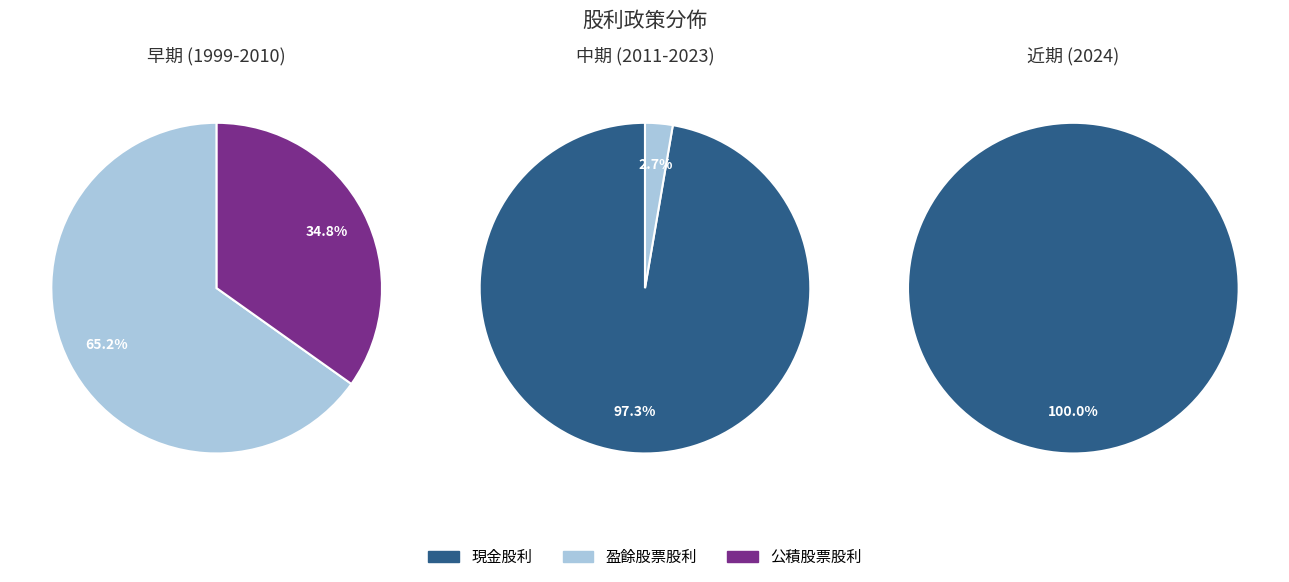

Is 18 the majority of the pie?

No